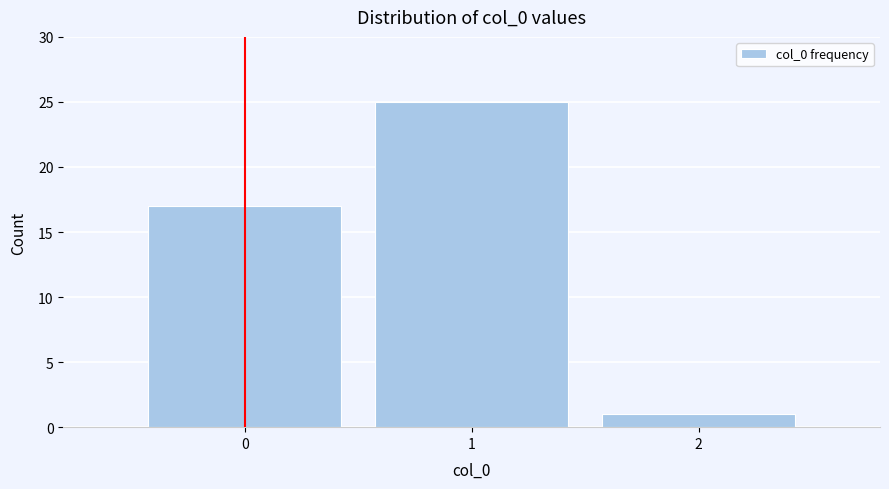

Reading left to right, list every bar in this chart as the range it spans on the x-axis followed by its height. The values are not printed on the chart, so give them approximately, as read against the axis.

-0.5 to 0.5: 17
0.5 to 1.5: 25
1.5 to 2.5: 1